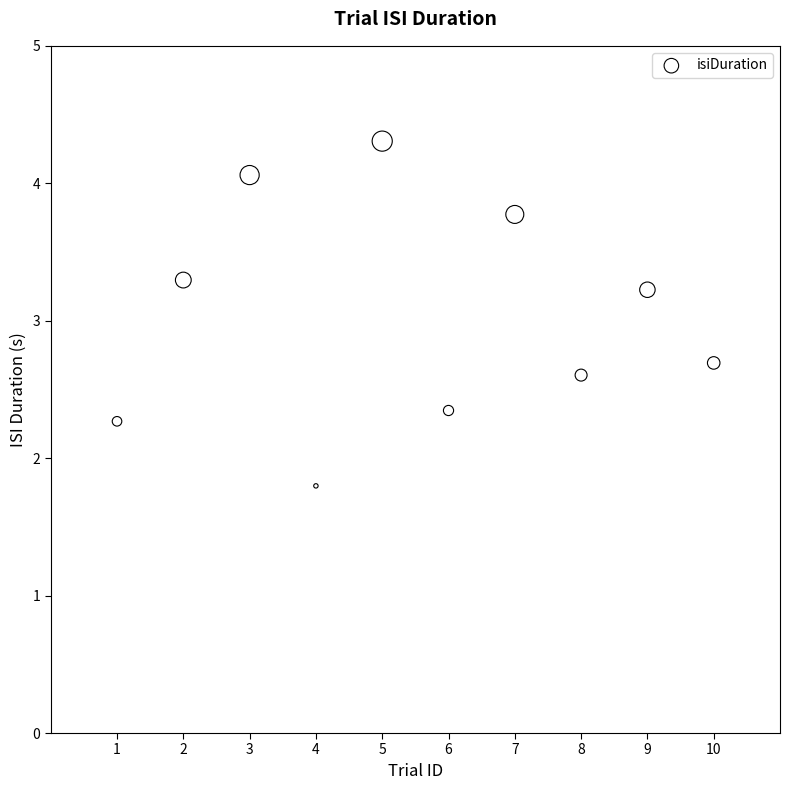

What Y value in the scatter plot is closest to 3?

3.2